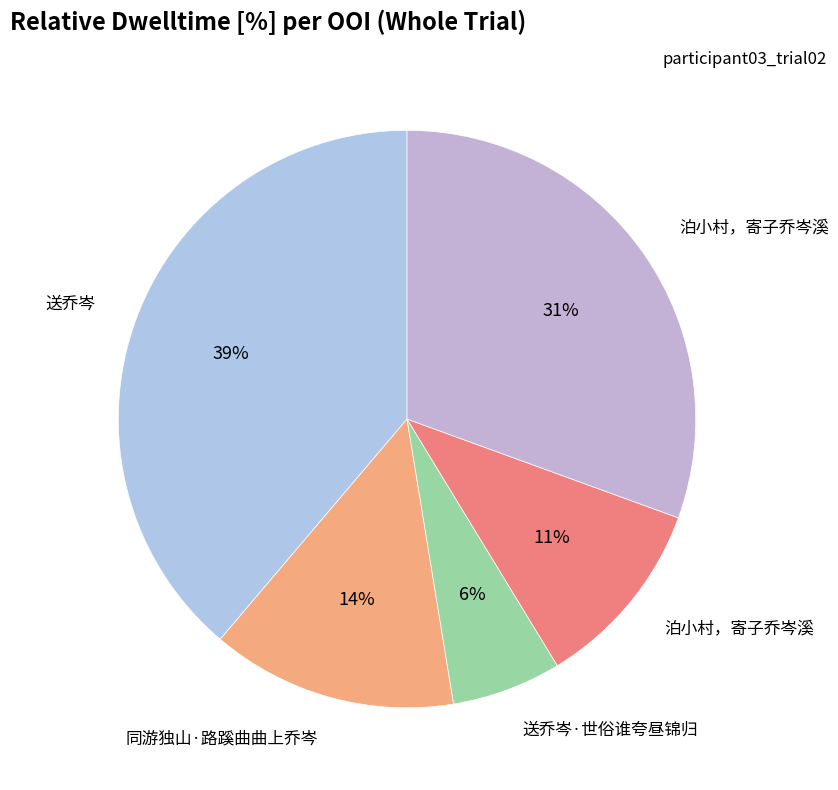

How many slices are in this pie chart?

5